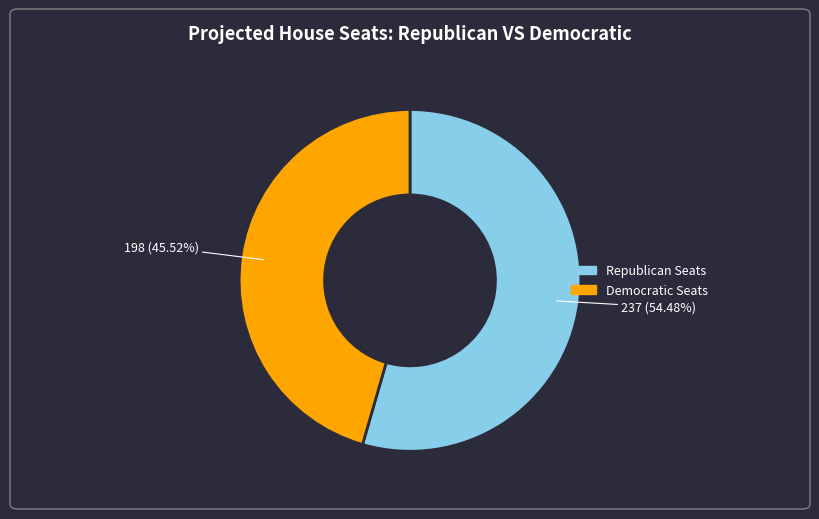

Rank the categories by value from lowest to highest.

Democratic, Republican